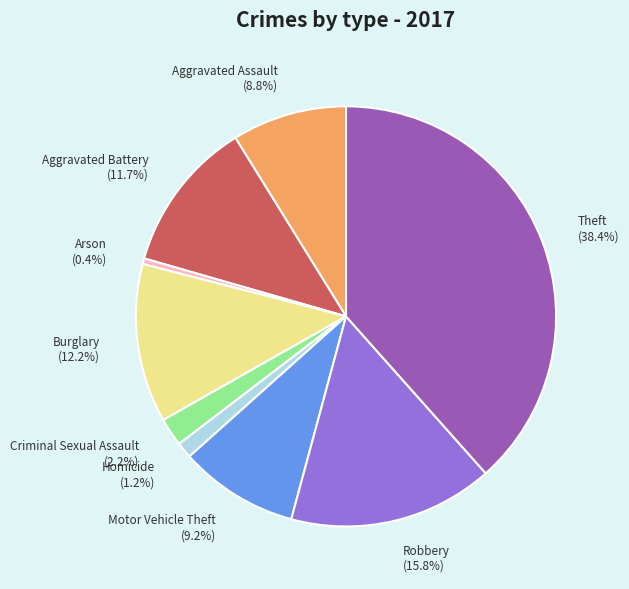

Is Arson the majority of the pie?

No